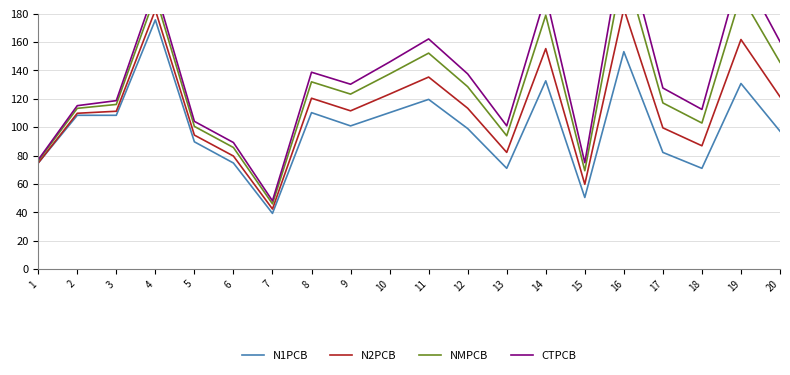

Does the chart display data point markers on the line(s)?

No